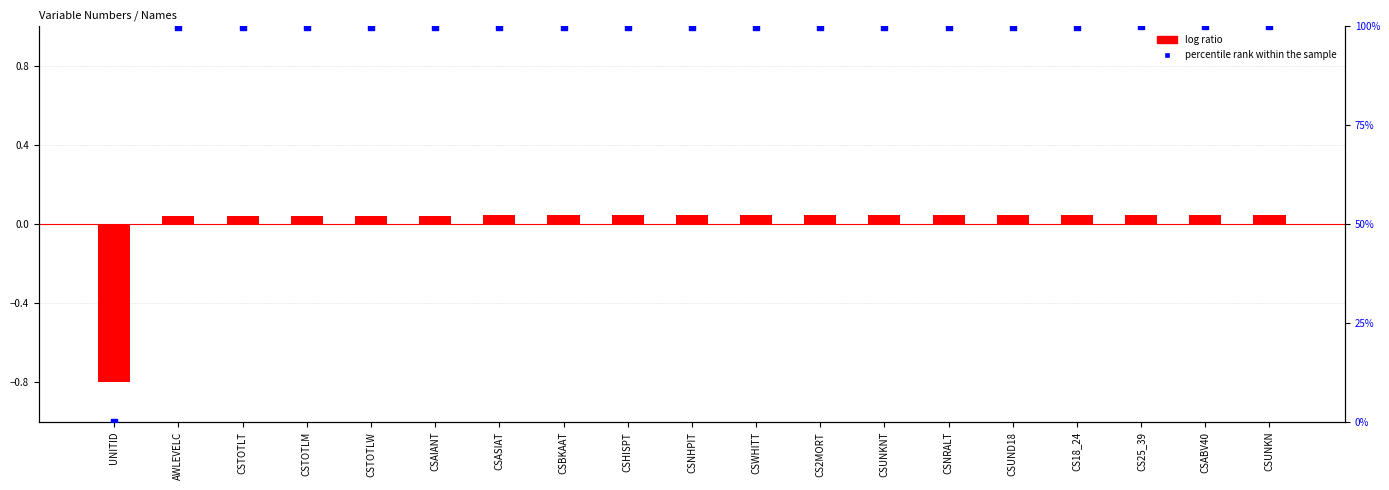

At which category is the sum across all series the highest?

CSUNKN